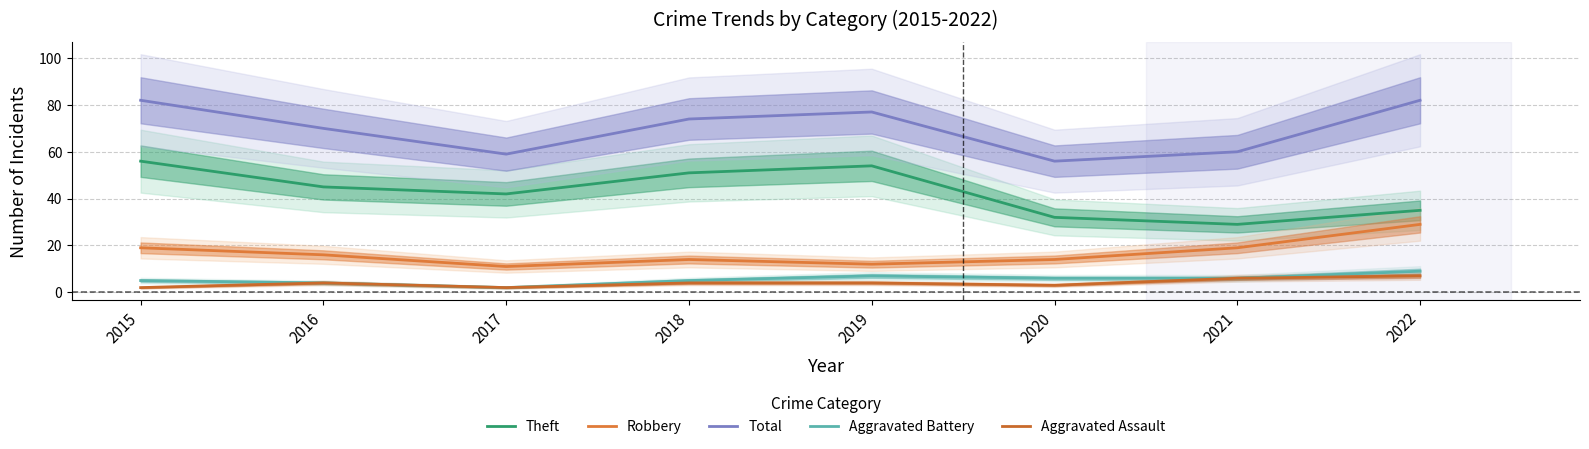

What is the difference between the maximum and second lowest values in the Aggravated Battery series?

5